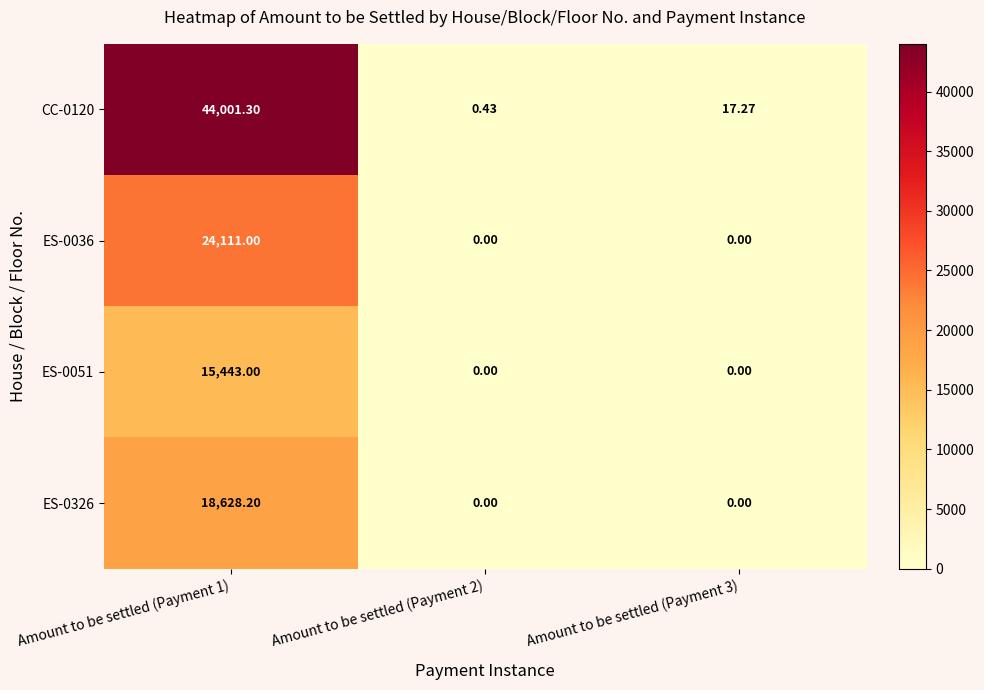

Which label corresponds to the smallest value in the chart?

Amount to be settled (Payment 2)